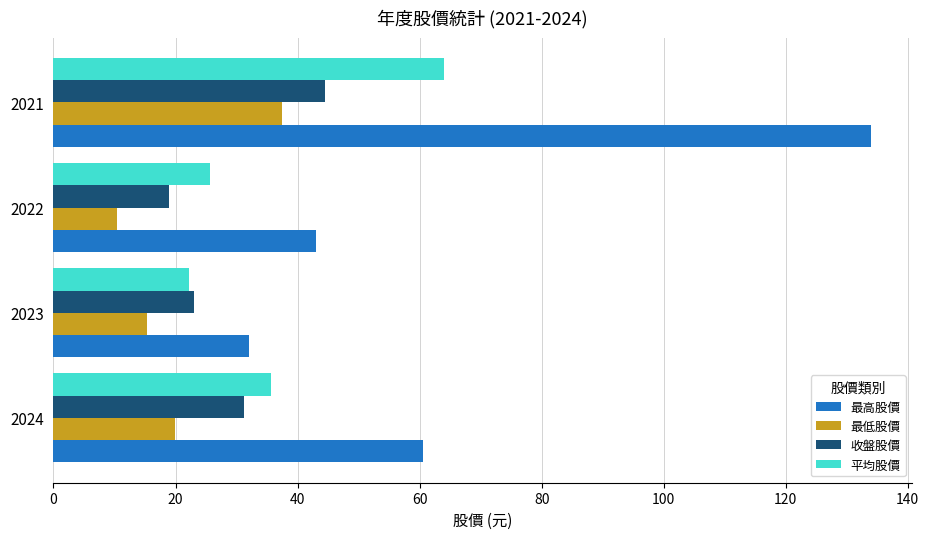

What value does the 平均股價 series have at 2023?

22.2